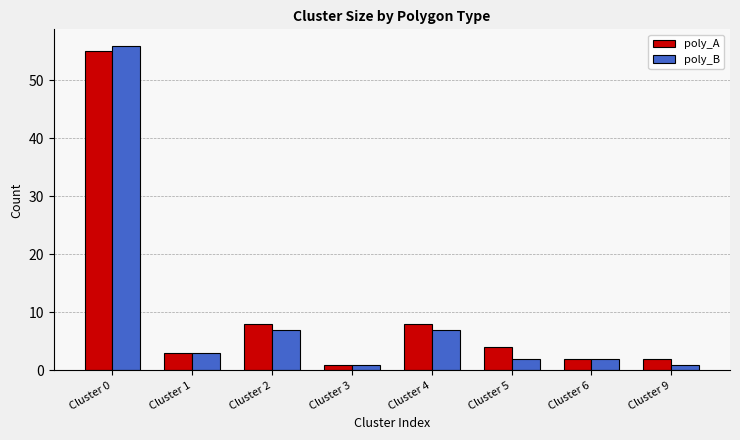

What is the value of the poly_A bar at the 3rd from the left?

8